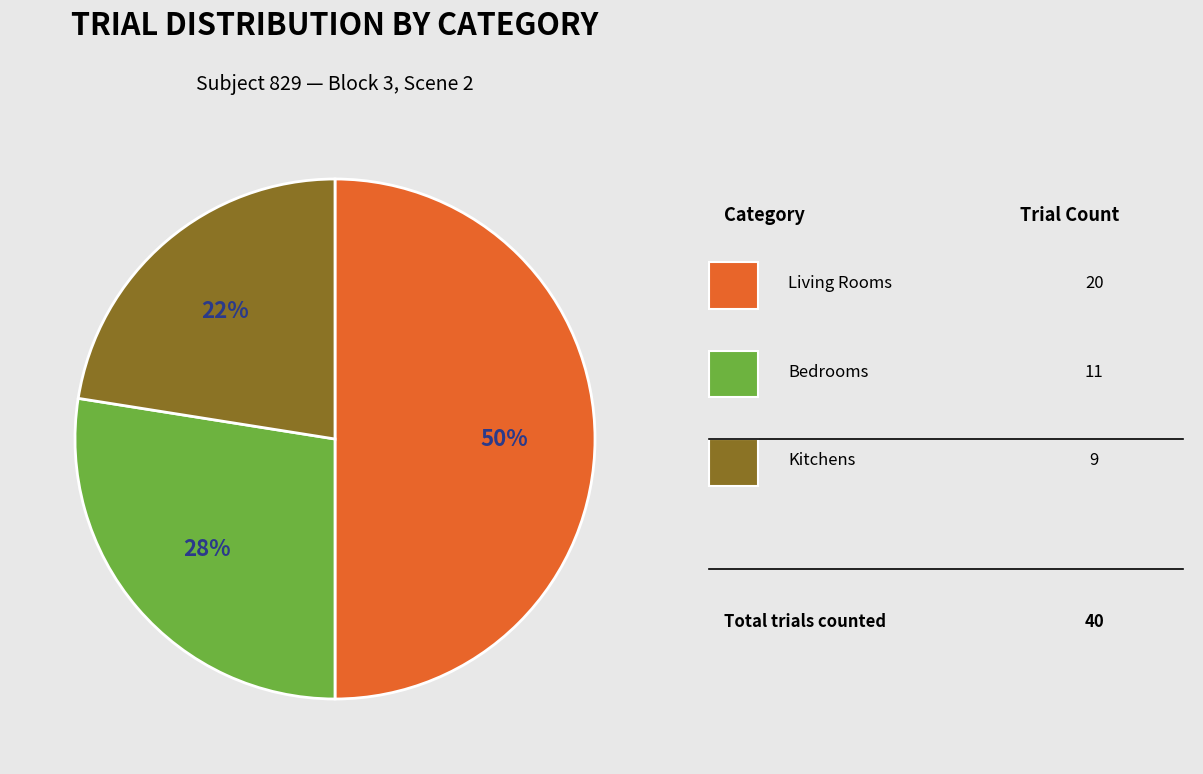

To the nearest percent, what is the average slice percentage?

33%